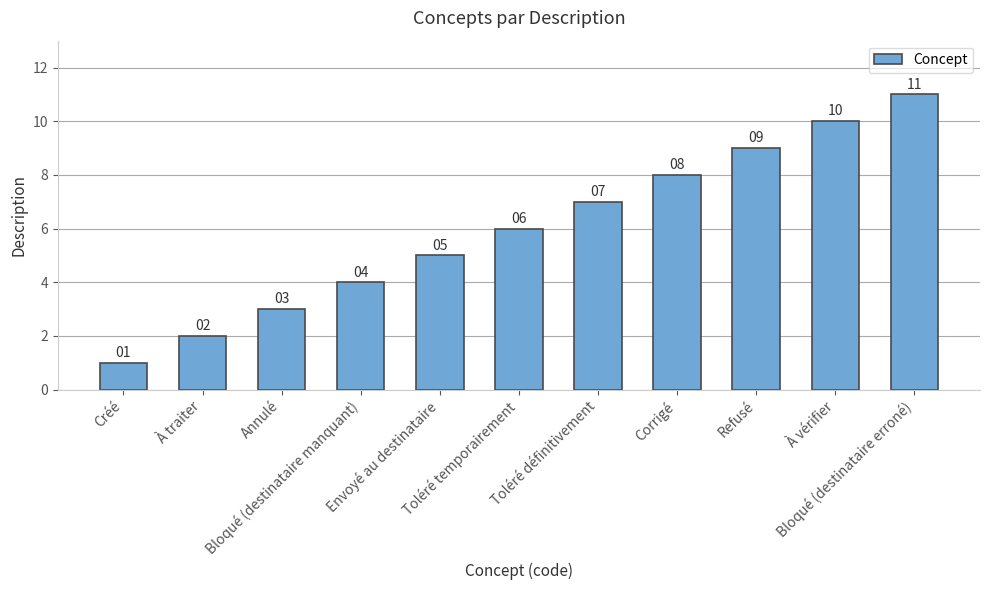

What is the difference between the values at Bloqué (destinataire manquant) and À traiter?

2